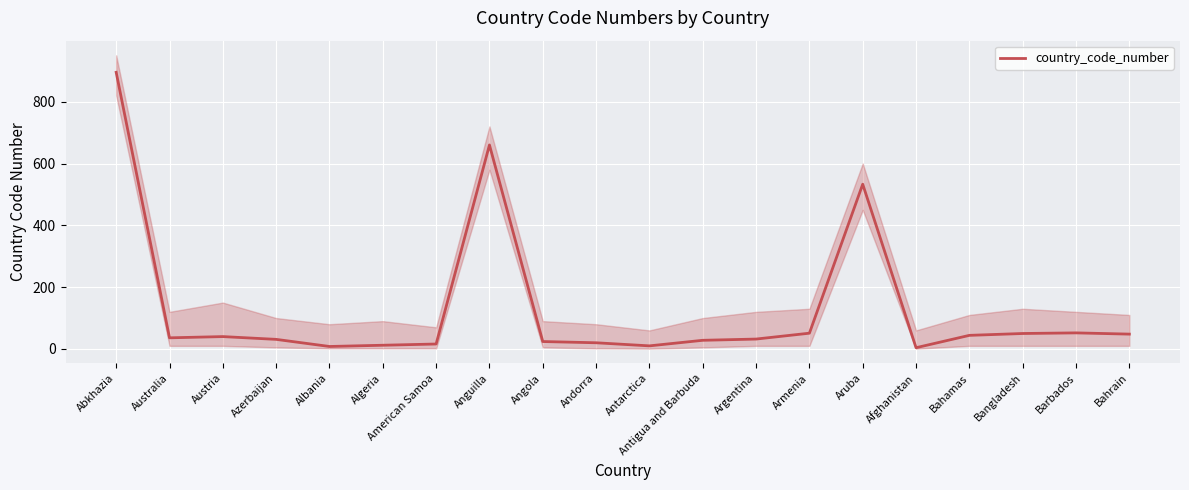

Count the number of data series in this chart.

1